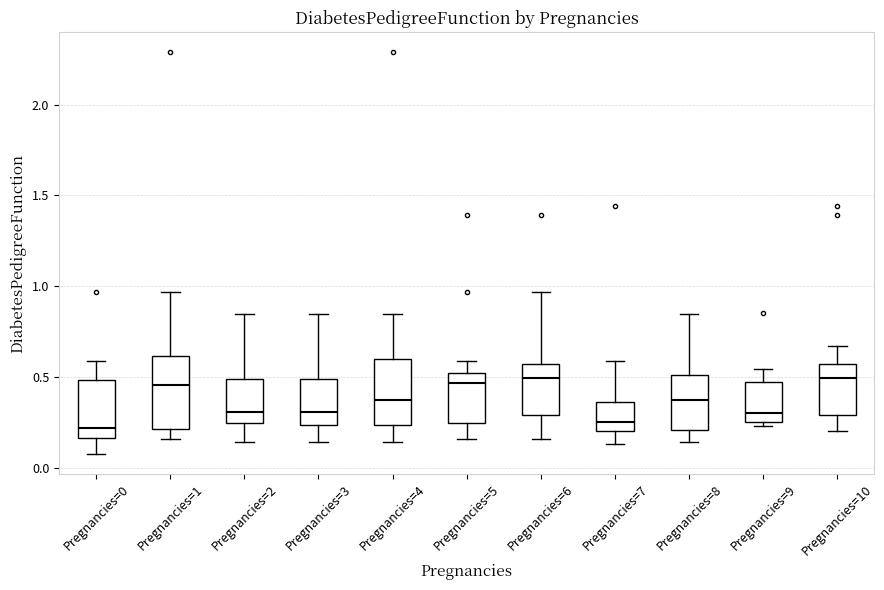

Where does the lower whisker of the box for Pregnancies=0 end on the y-axis? The values are not printed on the chart, so give them approximately, as read against the axis.

0.10